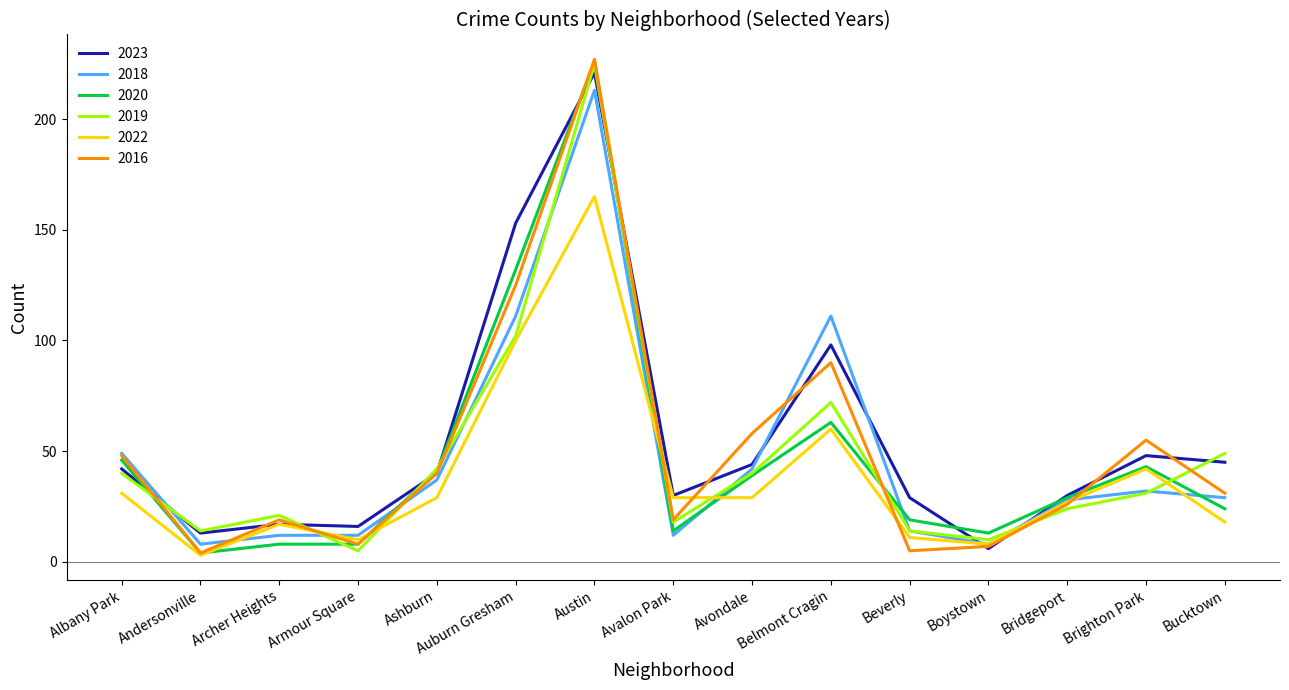

What is the approximate value of 2018 at Bridgeport?

28